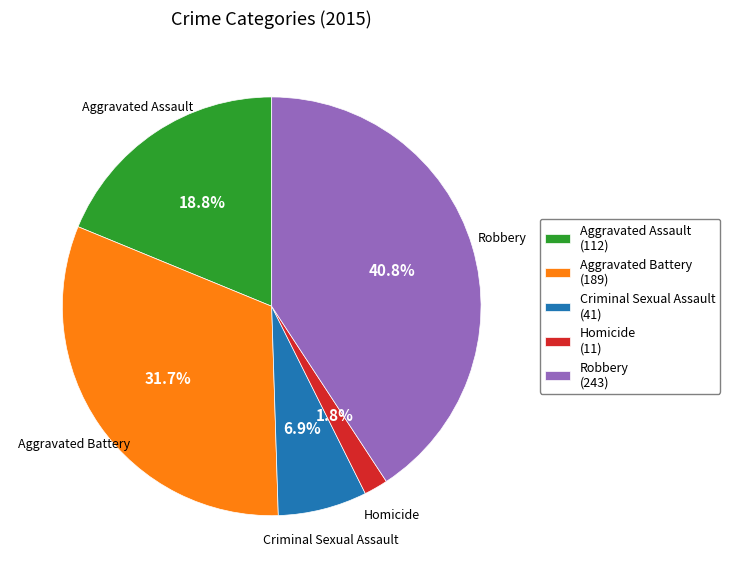

Rank the categories by value from lowest to highest.

Homicide, Criminal Sexual Assault, Aggravated Assault, Aggravated Battery, Robbery